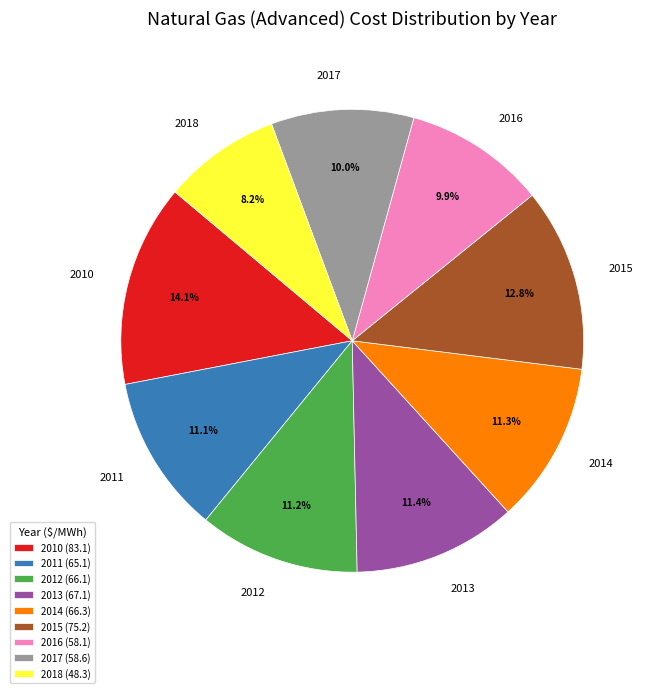

What percentage is the 2018 slice, to the nearest percent?

8%